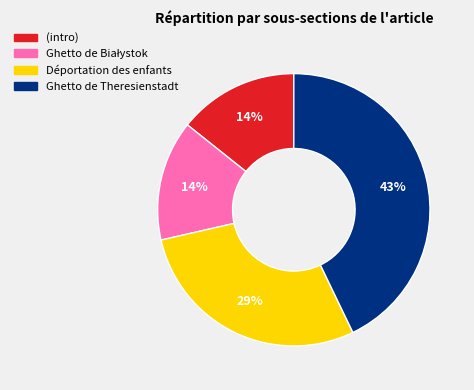

Is there any slice that represents more than half of the pie?

No